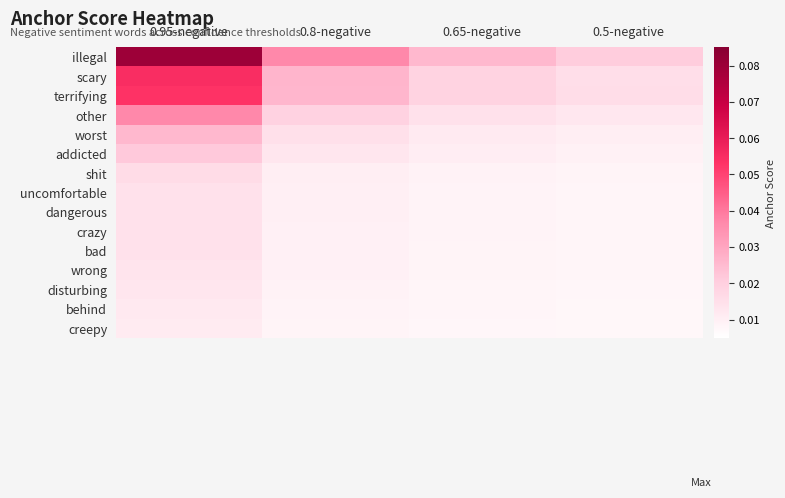

Reading left to right, transcribe all the data shown in this chart.

illegal: 0.95-negative=0.1	0.8-negative=0.0	0.65-negative=0.0	0.5-negative=0.0
scary: 0.95-negative=0.1	0.8-negative=0.0	0.65-negative=0.0	0.5-negative=0.0
terrifying: 0.95-negative=0.1	0.8-negative=0.0	0.65-negative=0.0	0.5-negative=0.0
other: 0.95-negative=0.0	0.8-negative=0.0	0.65-negative=0.0	0.5-negative=0.0
worst: 0.95-negative=0.0	0.8-negative=0.0	0.65-negative=0.0	0.5-negative=0.0
addicted: 0.95-negative=0.0	0.8-negative=0.0	0.65-negative=0.0	0.5-negative=0.0
shit: 0.95-negative=0.0	0.8-negative=0.0	0.65-negative=0.0	0.5-negative=0.0
uncomfortable: 0.95-negative=0.0	0.8-negative=0.0	0.65-negative=0.0	0.5-negative=0.0
dangerous: 0.95-negative=0.0	0.8-negative=0.0	0.65-negative=0.0	0.5-negative=0.0
crazy: 0.95-negative=0.0	0.8-negative=0.0	0.65-negative=0.0	0.5-negative=0.0
bad: 0.95-negative=0.0	0.8-negative=0.0	0.65-negative=0.0	0.5-negative=0.0
wrong: 0.95-negative=0.0	0.8-negative=0.0	0.65-negative=0.0	0.5-negative=0.0
disturbing: 0.95-negative=0.0	0.8-negative=0.0	0.65-negative=0.0	0.5-negative=0.0
behind: 0.95-negative=0.0	0.8-negative=0.0	0.65-negative=0.0	0.5-negative=0.0
creepy: 0.95-negative=0.0	0.8-negative=0.0	0.65-negative=0.0	0.5-negative=0.0